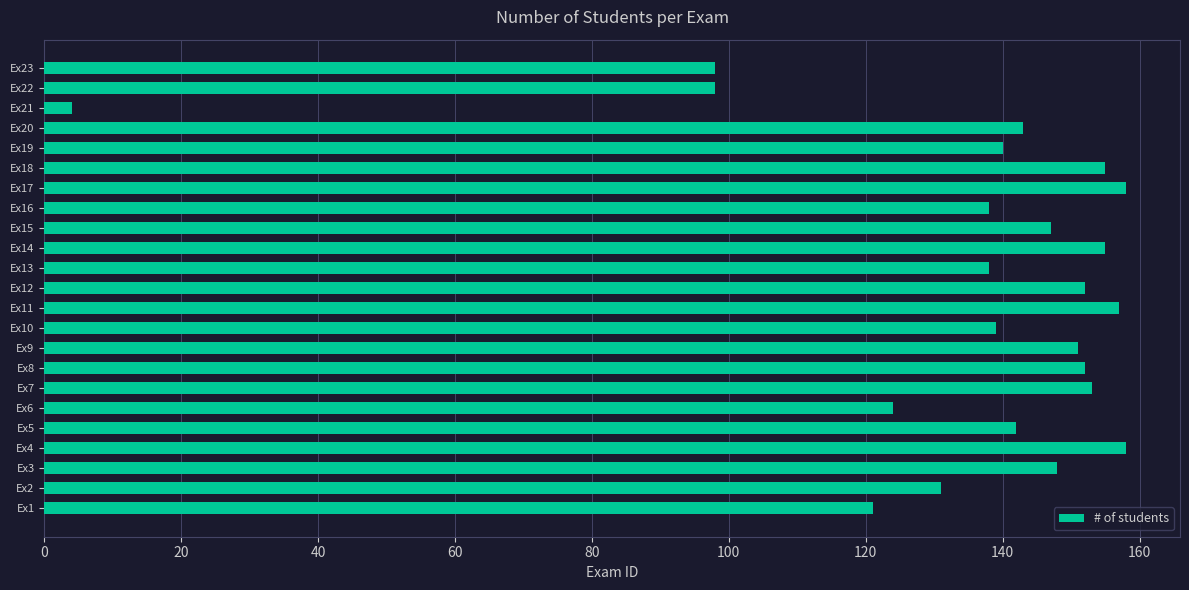

Reading top to bottom, list all the values displayed in this chart.

98	98	4	143	140	155	158	138	147	155	138	152	157	139	151	152	153	124	142	158	148	131	121